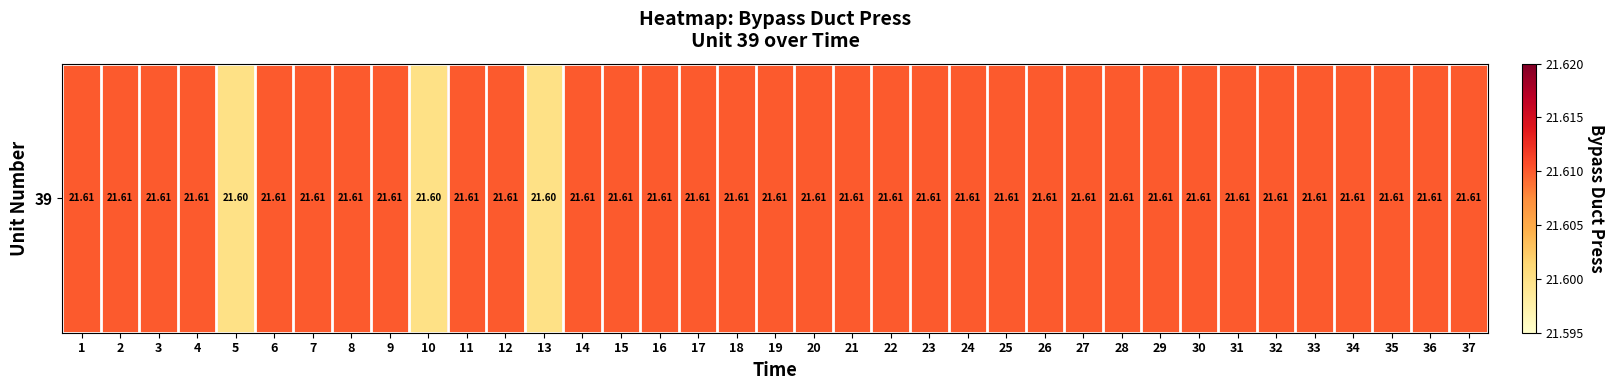

Reading left to right, list all the values displayed in this chart.

21.6	21.6	21.6	21.6	21.6	21.6	21.6	21.6	21.6	21.6	21.6	21.6	21.6	21.6	21.6	21.6	21.6	21.6	21.6	21.6	21.6	21.6	21.6	21.6	21.6	21.6	21.6	21.6	21.6	21.6	21.6	21.6	21.6	21.6	21.6	21.6	21.6